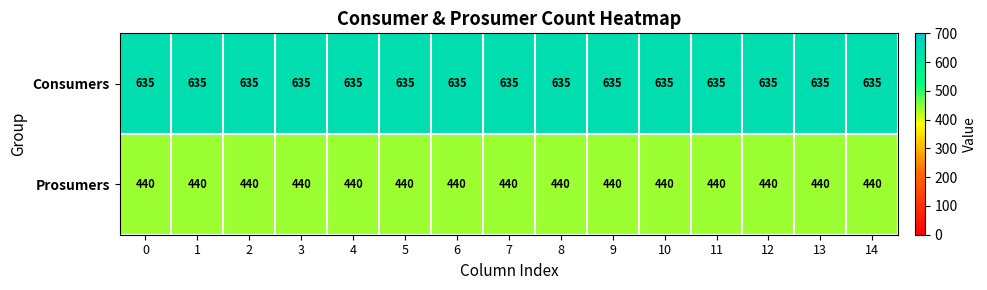

What is the difference between the highest and lowest values at 10?

195